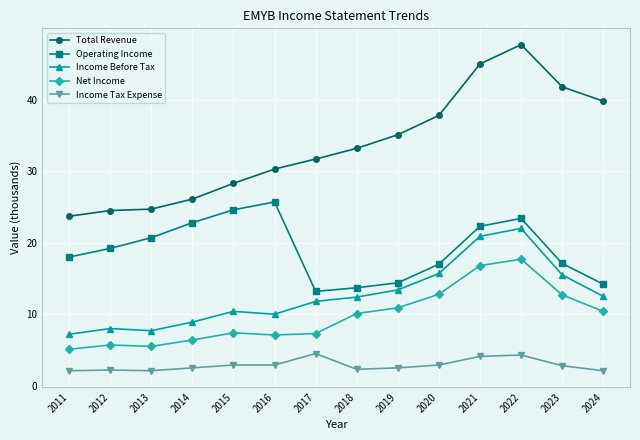

What is the sum of all Income Before Tax values?

176.4